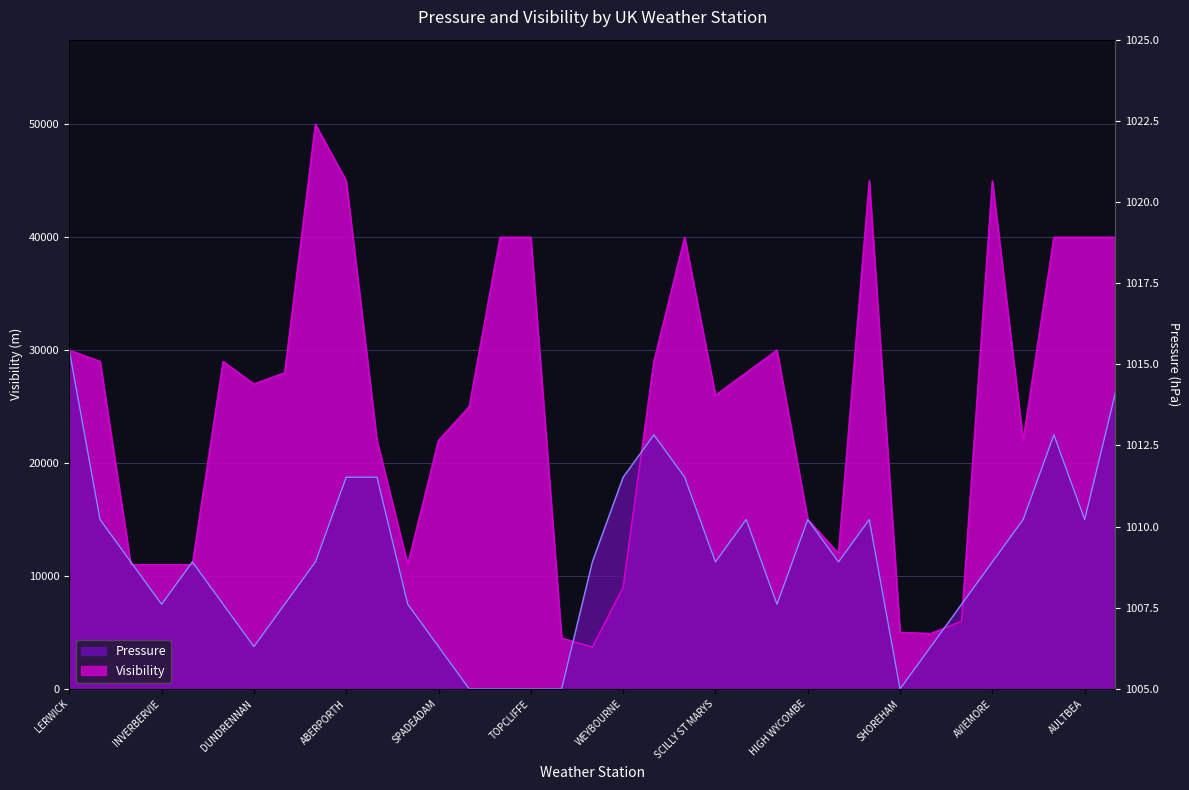

How many distinct data groups are displayed?

2